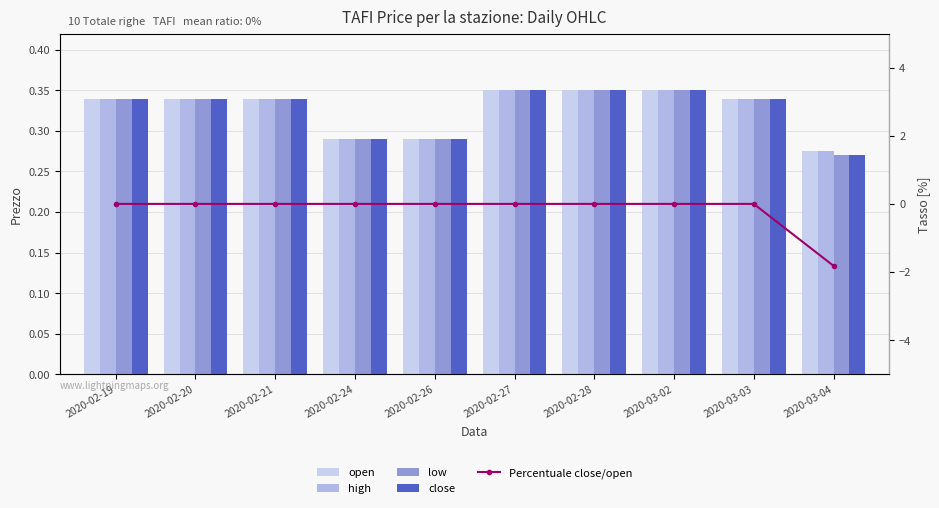

At 2020-03-03, list the series in order from smallest to largest.

Percentuale close/open, open, high, low, close